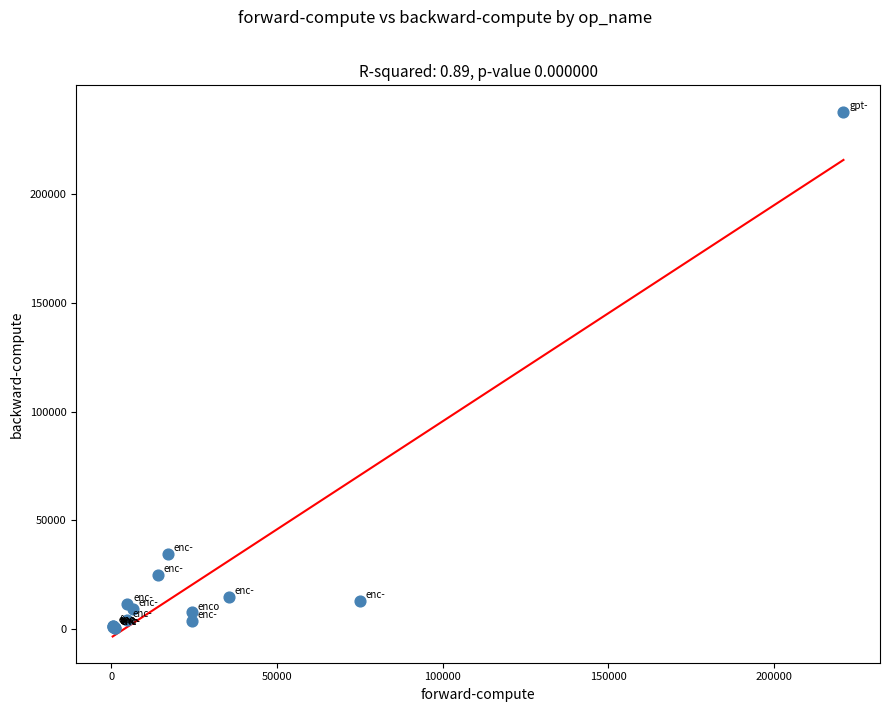

What Y value in the scatter plot is closest to 119172?

34606.5